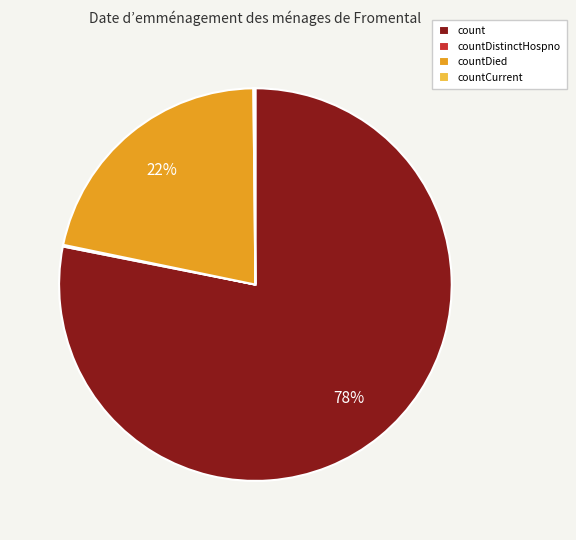

To the nearest percent, what portion does count represent?

78%